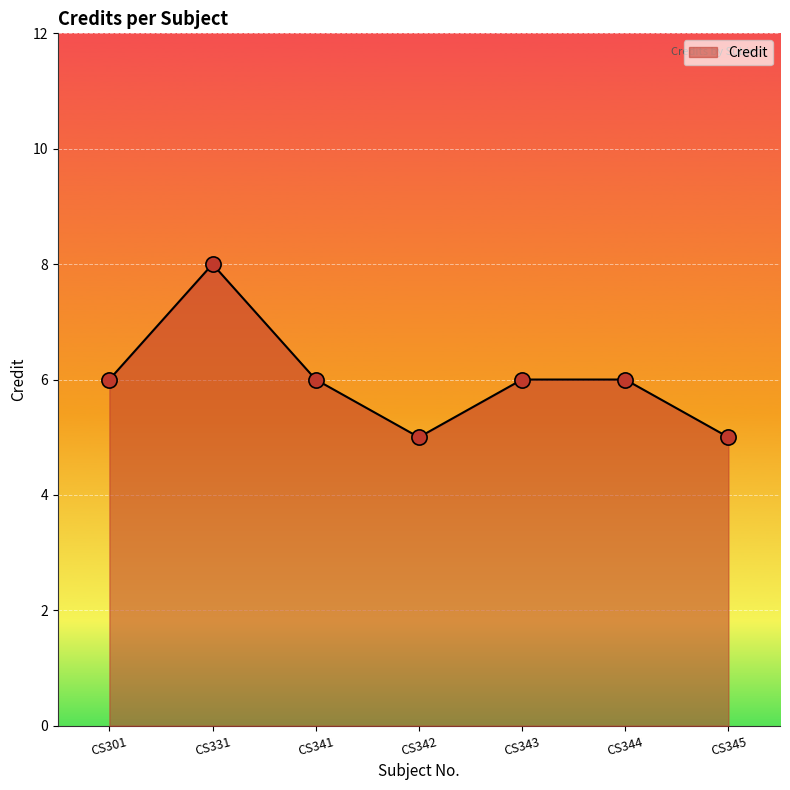

What is the change in value from CS301 to CS342?

-1